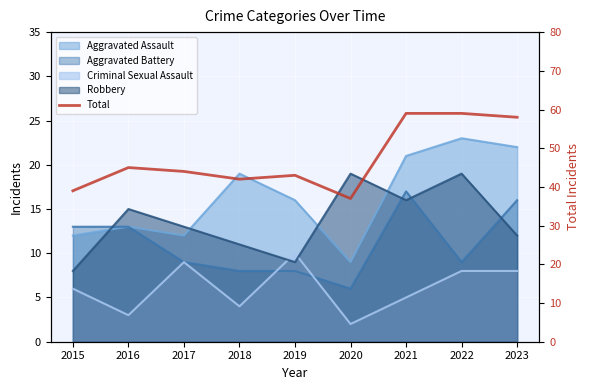

What is the change in value from 2016 to 2017?

-1